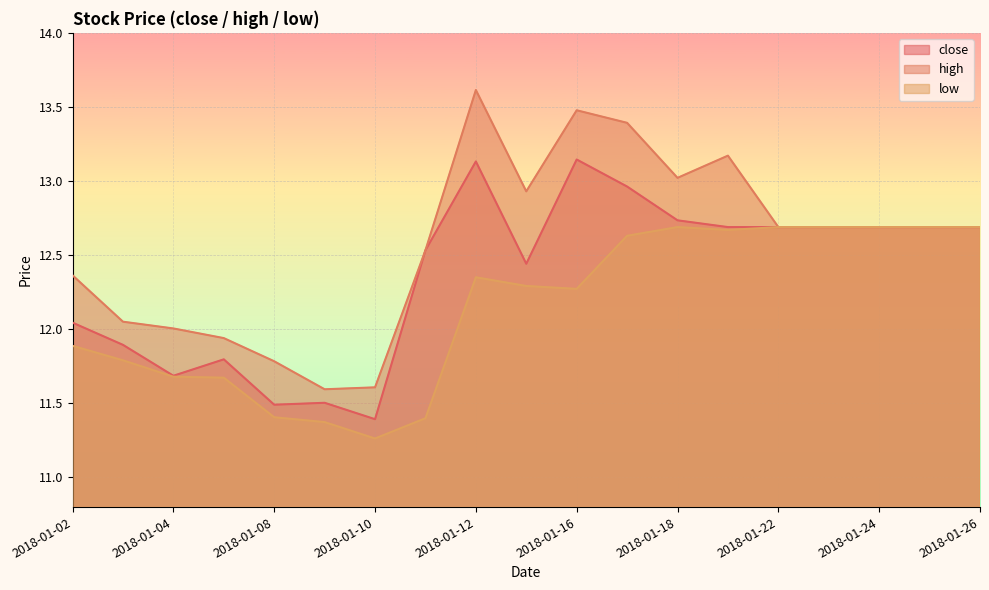

What is the value of the low point at the 2nd from the left?

11.8